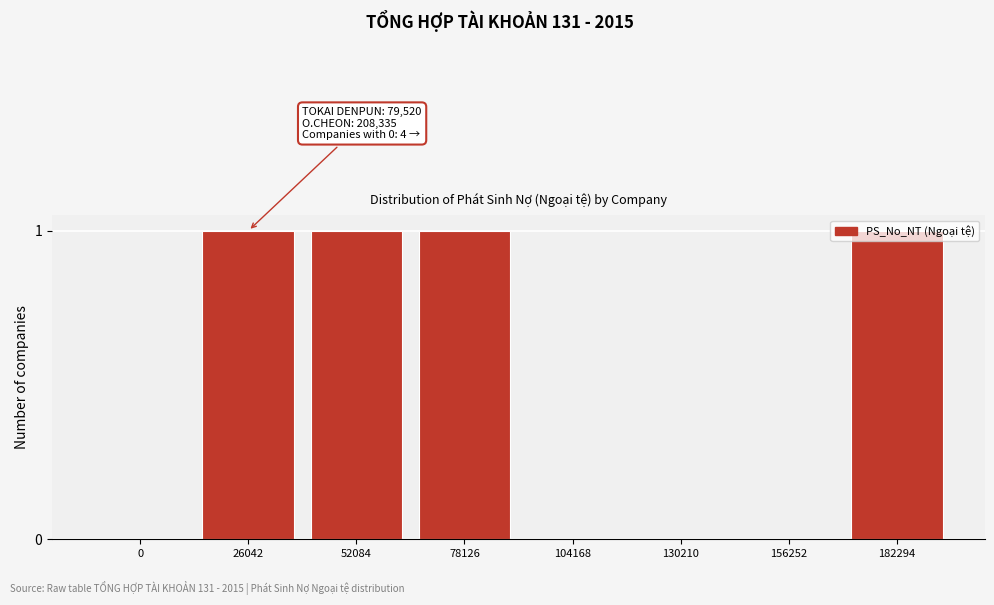

Is it true that the value at 78126 is 1?

True